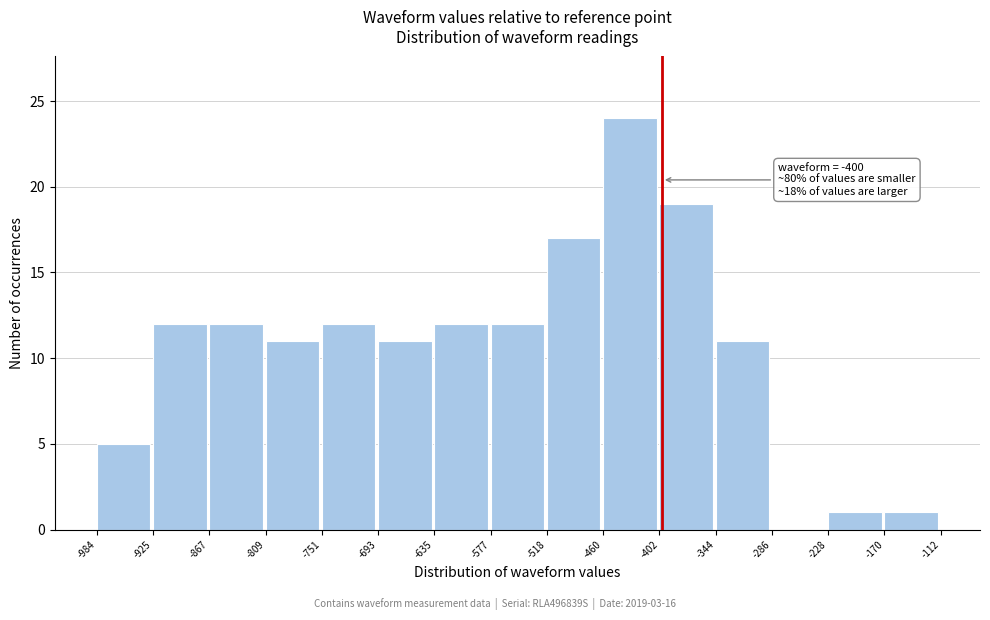

Which range on the x-axis has the tallest bar?

-460 to -402